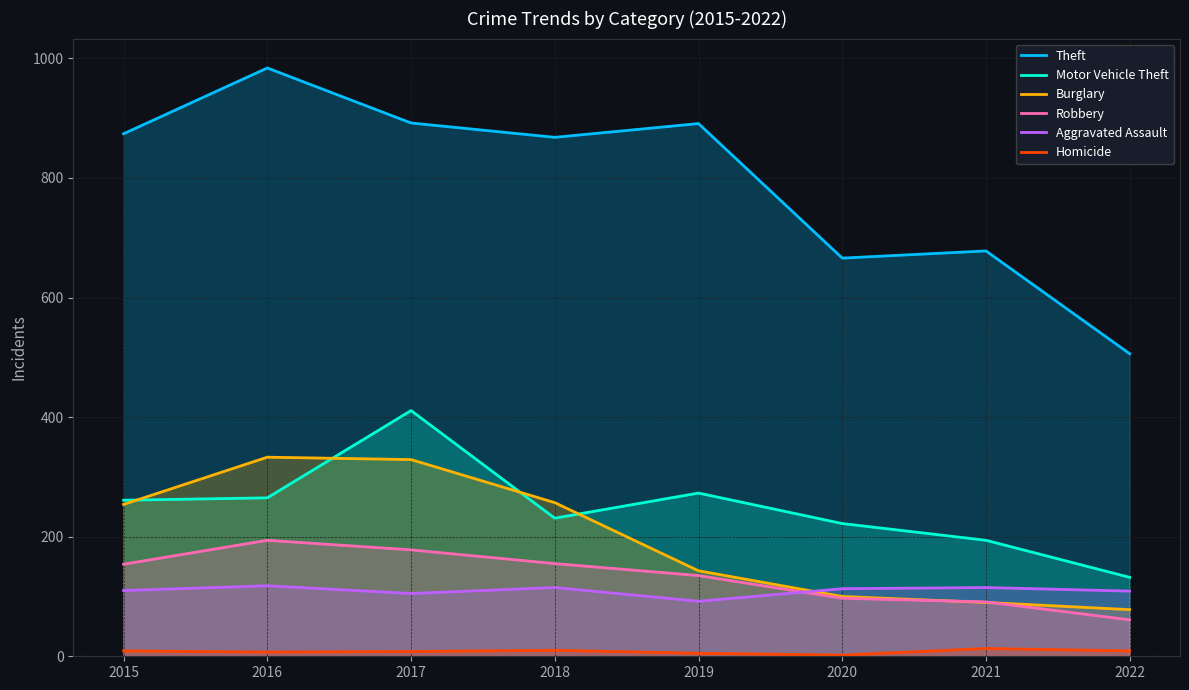

At which label does Robbery first exceed 154?

2016